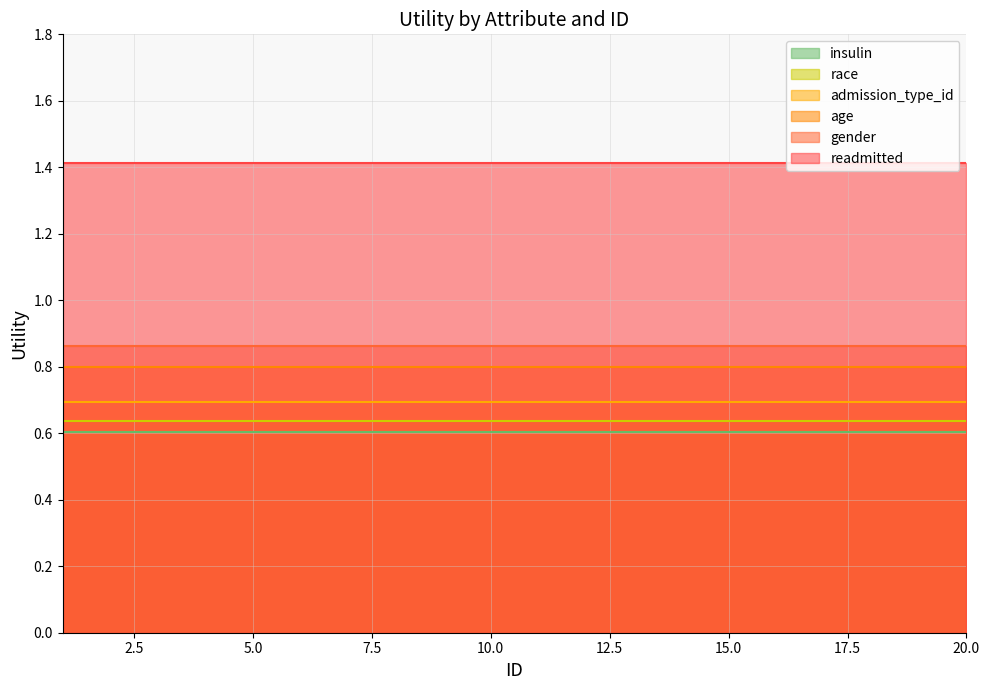

At how many categories does at least one series exceed 0?

20